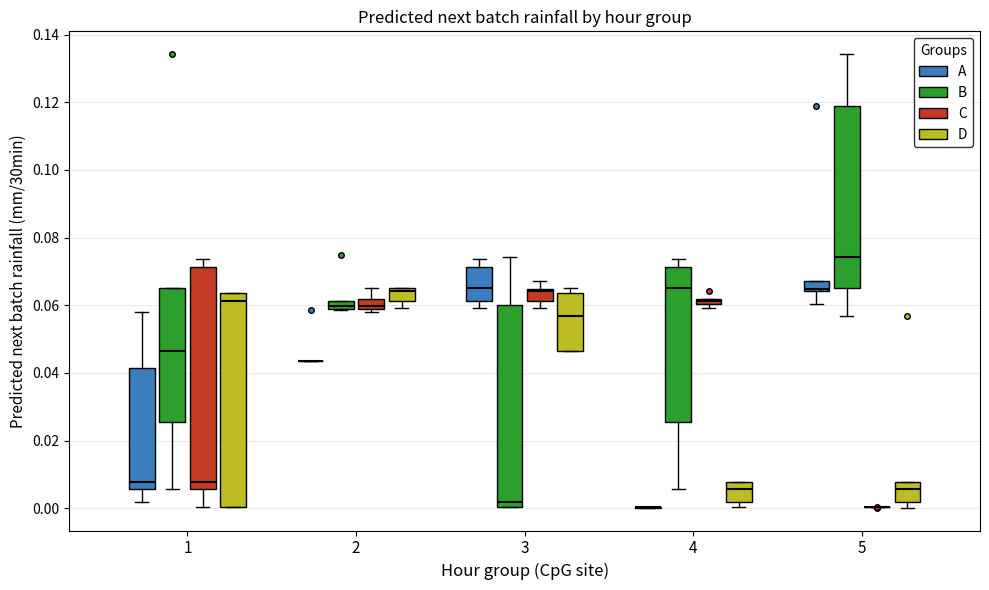

Which box is the tallest, from its lower edge to its upper edge?

1 (C)